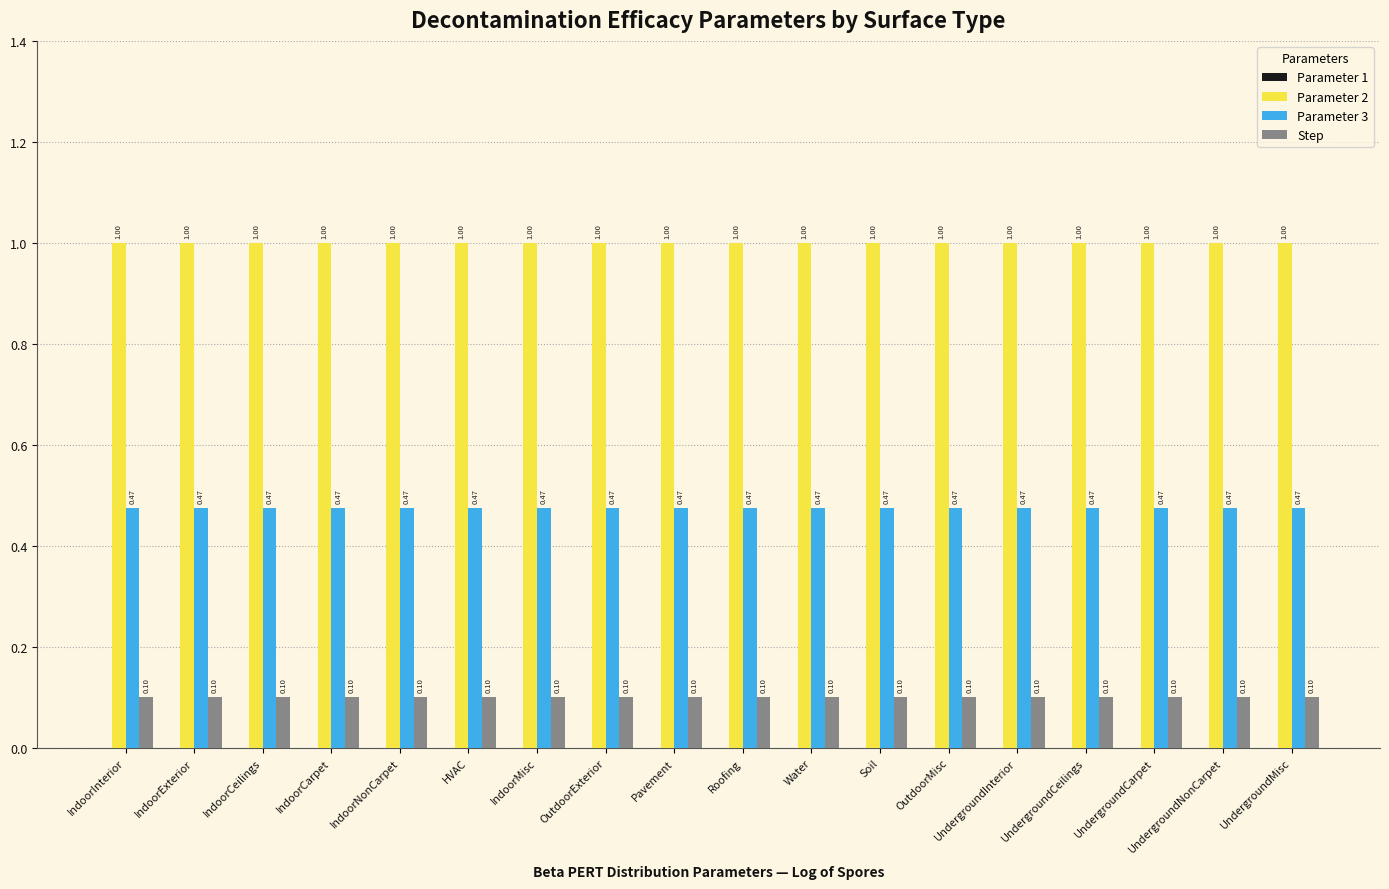

How many bars are there in each group?

3